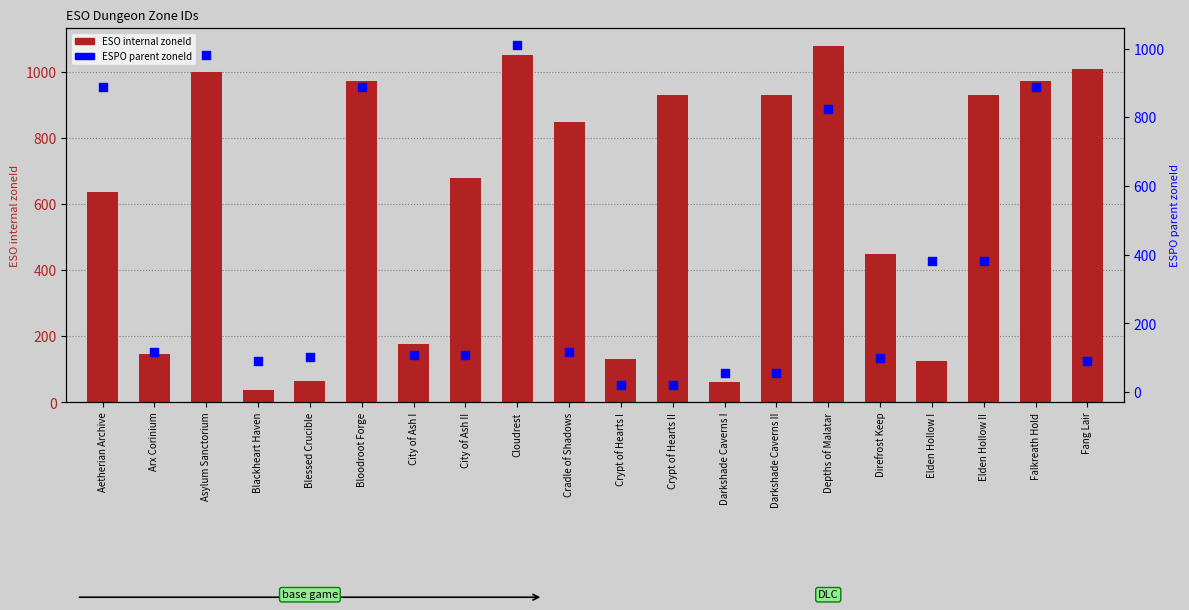

At which category is the sum across all series the highest?

Cloudrest